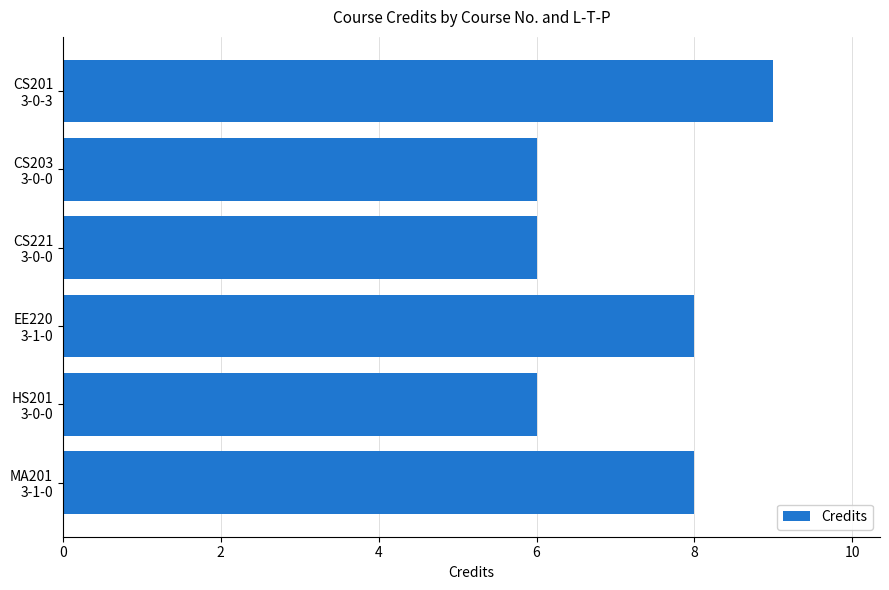

What is the average value?

7